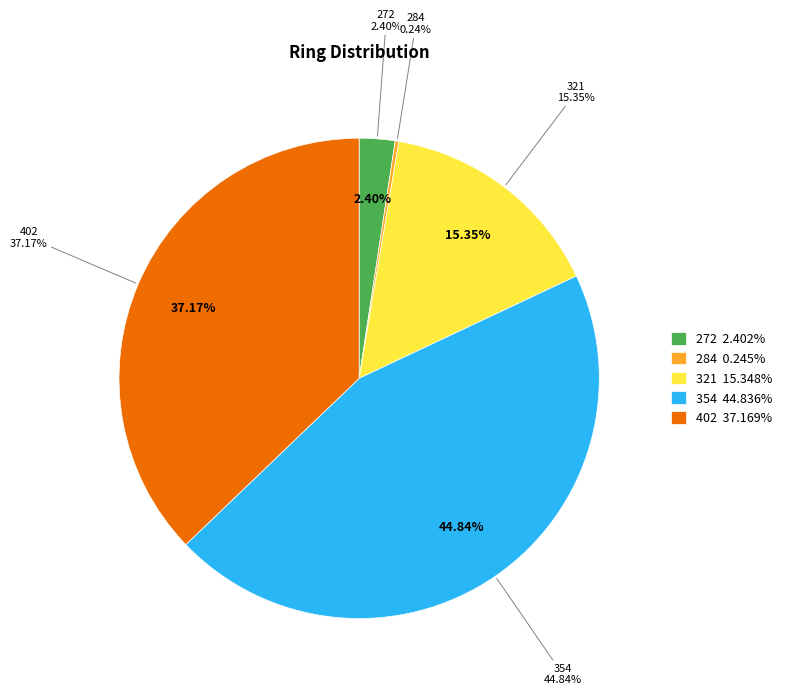

To the nearest percent, what is the difference between the 284 and 321 slice percentages?

15%